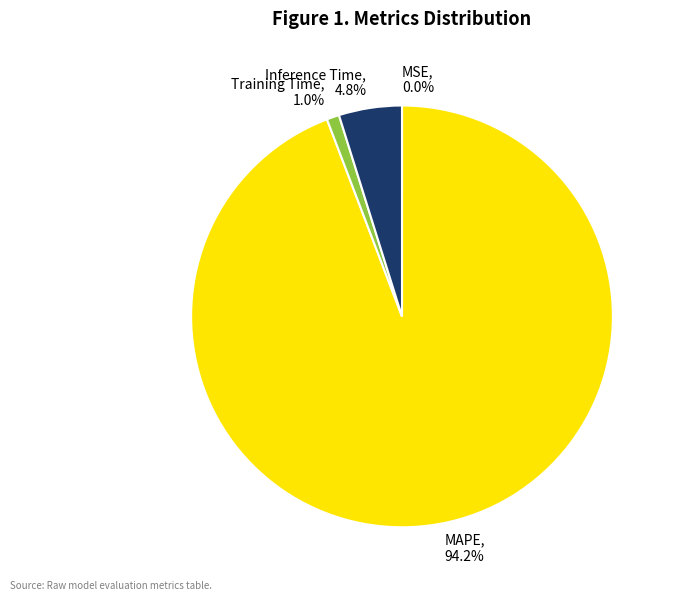

Combined, what portion of the pie is Training Time and Inference Time?

5.8%